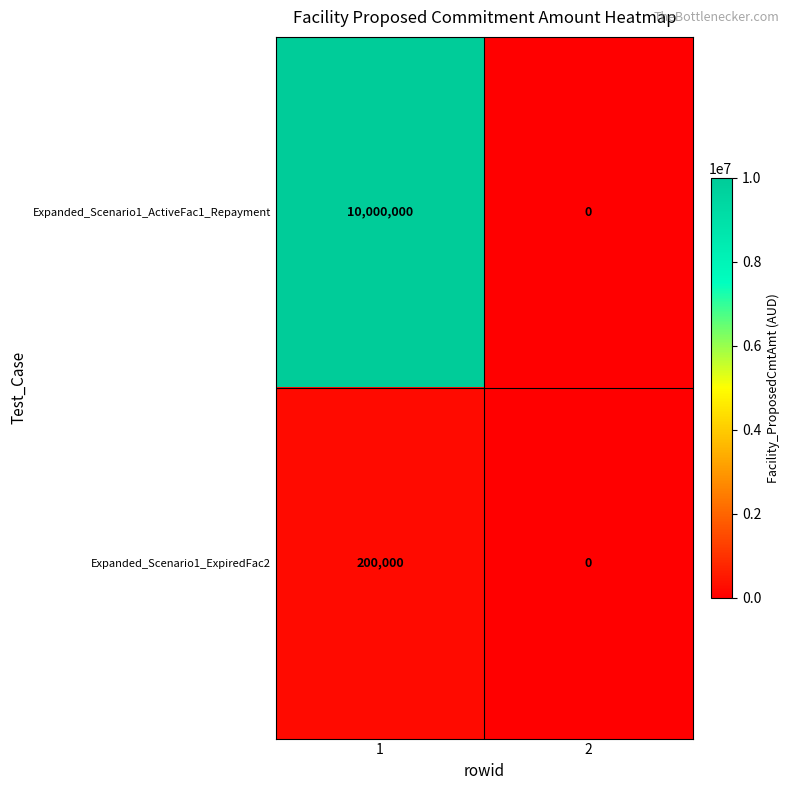

Is the value of Expanded_Scenario1_ExpiredFac2 at 1 greater than the value of Expanded_Scenario1_ActiveFac1_Repayment at 1?

No